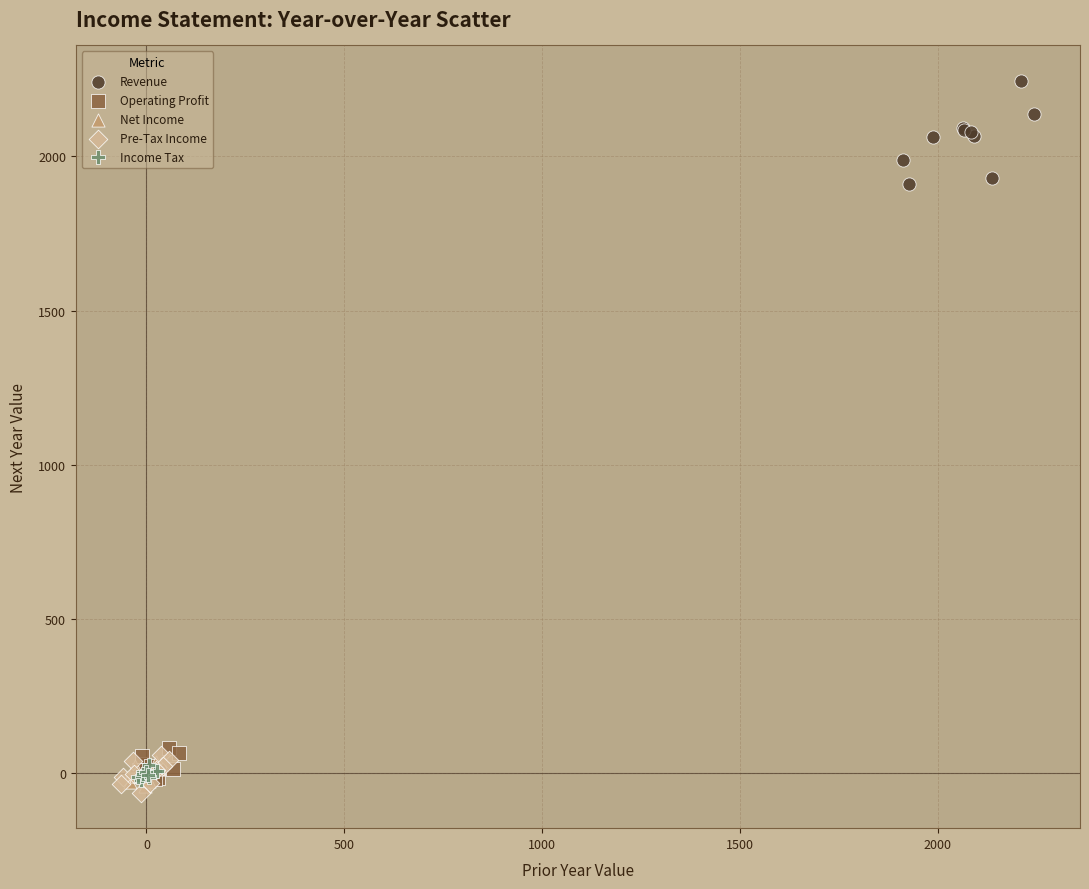

Which series reaches the minimum Y coordinate?

Pre-Tax Income